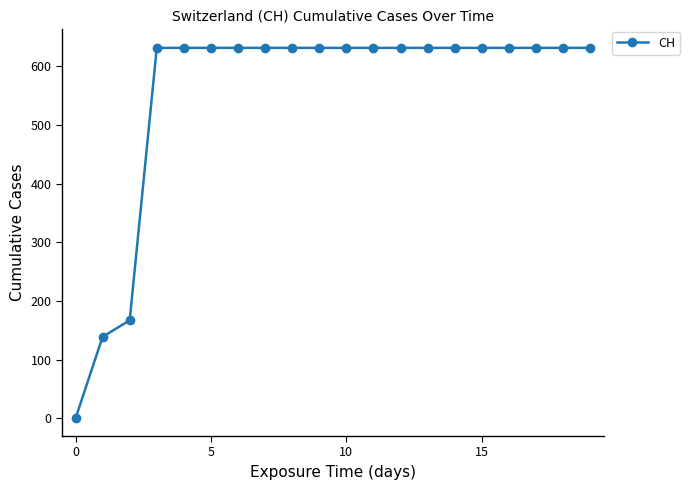

What is the difference between the maximum and minimum values?

631